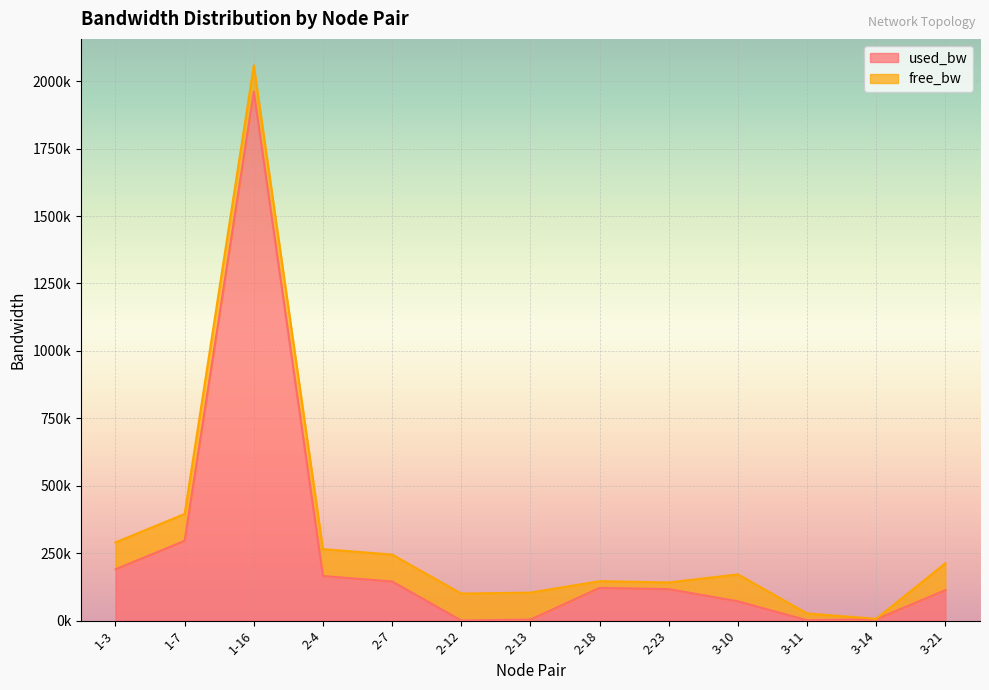

Where is the first local minimum?

2-12